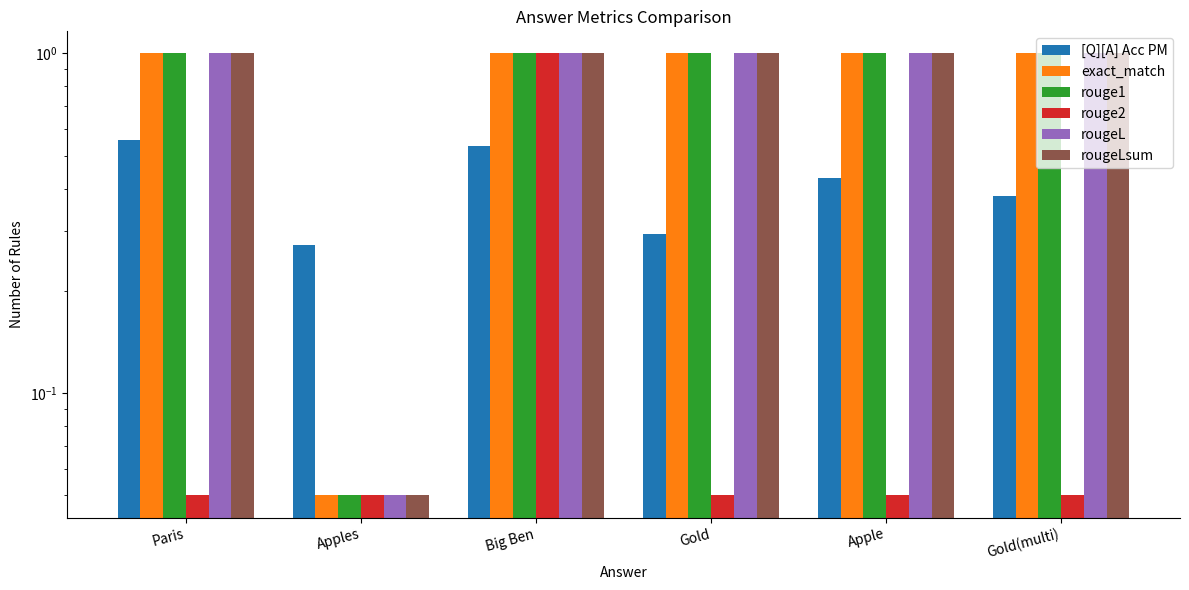

What position from the left is Apples?

2